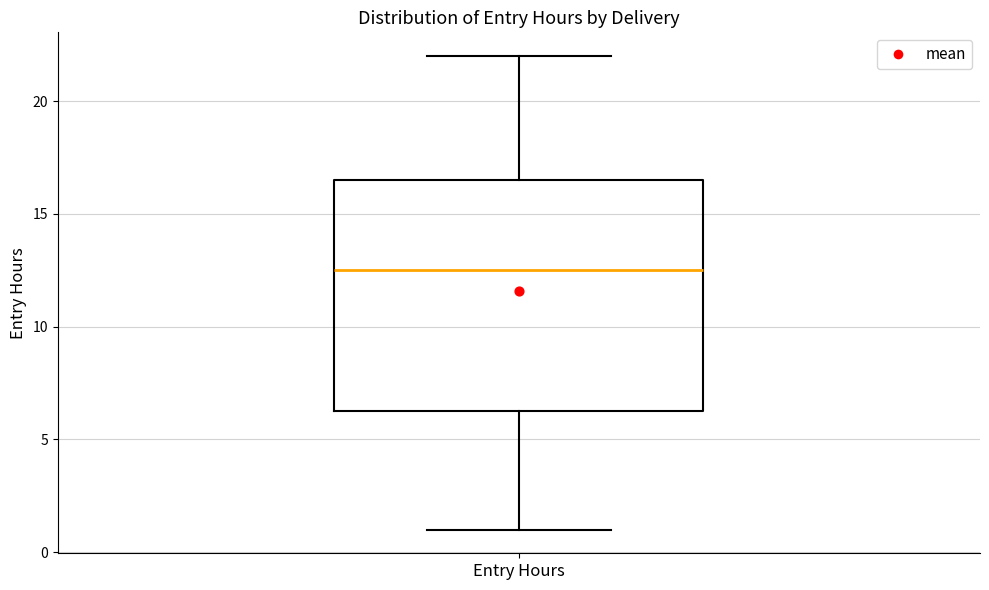

Read this box plot against the y-axis: the position of the median line, the range covered by the box, and the ends of both whiskers. The values are not printed on the chart, so give them approximately, as read against the axis.

median 12.5, box 6.5 to 16.5, whiskers 1.0 to 22.0